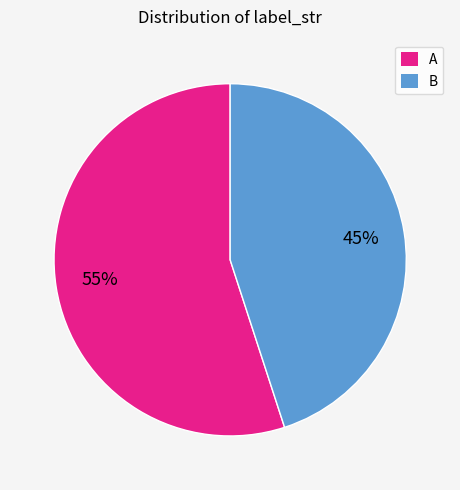

What is the largest slice in the pie chart?

A